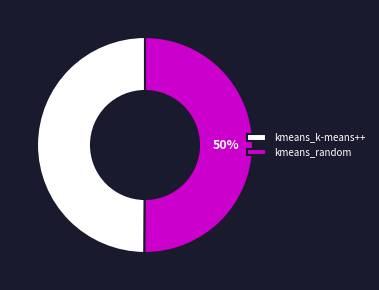

What is the ratio of the value at kmeans_k-means++ to the value at kmeans_random?

1.0